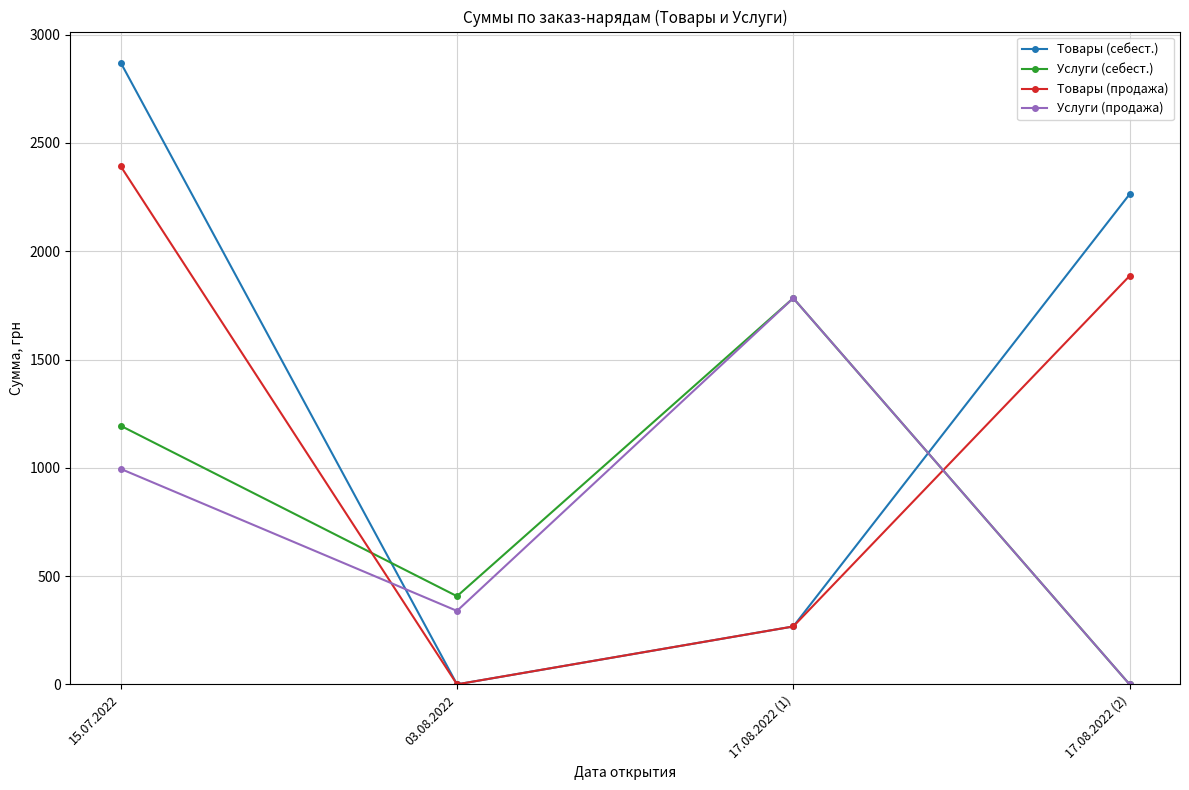

The value of Услуги (продажа) at 03.08.2022 is 339.2. True or false?

True